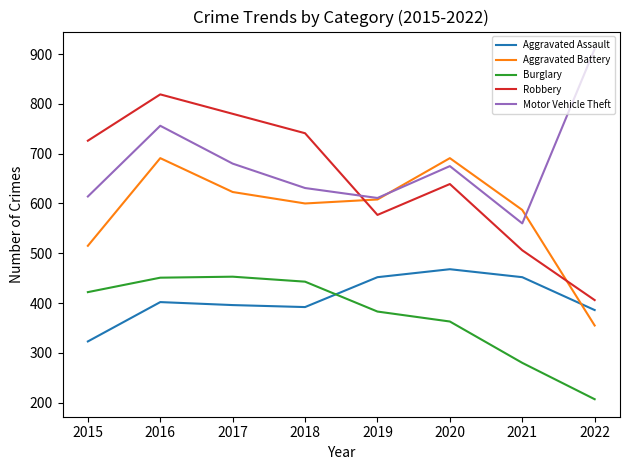

What is the maximum value for Burglary?

453